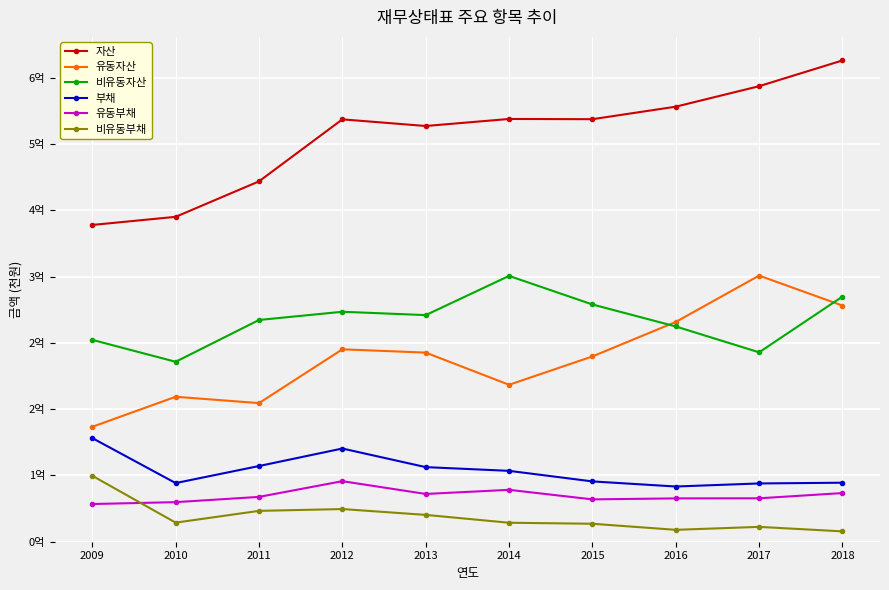

At which label does 유동자산 first exceed 228309348?

2012